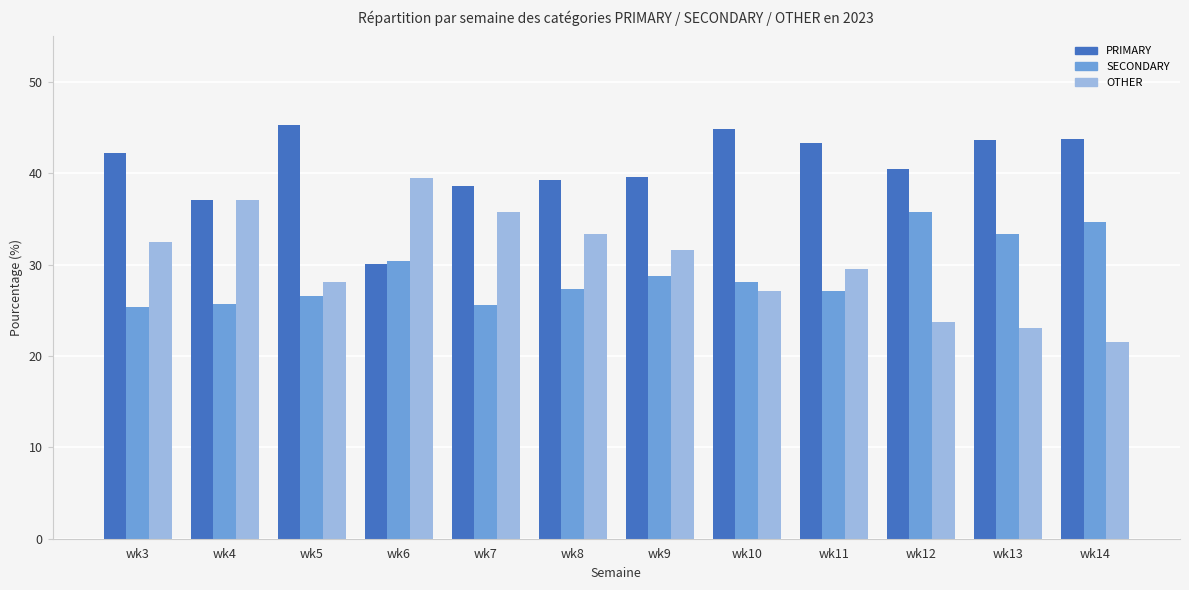

How many data points in SECONDARY are above 28?

6